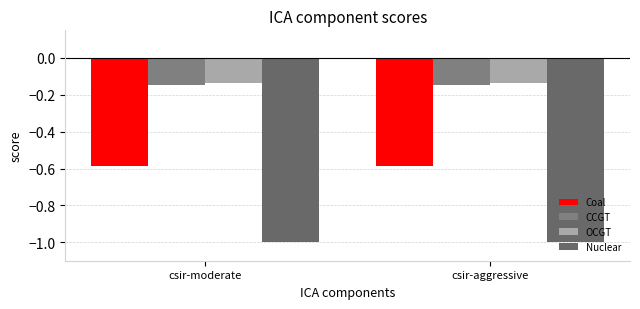

What position from the right is csir-moderate?

2